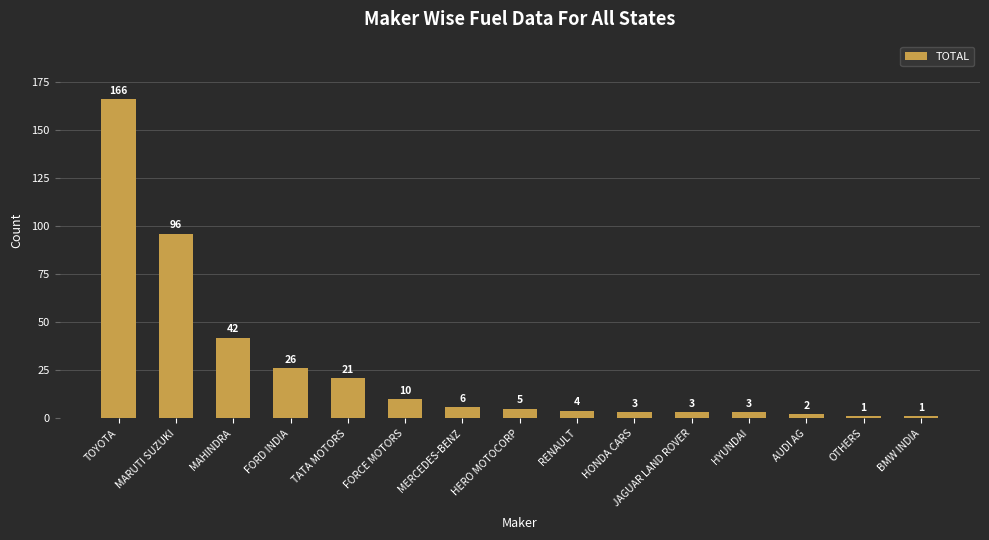

Count the number of data series in this chart.

1